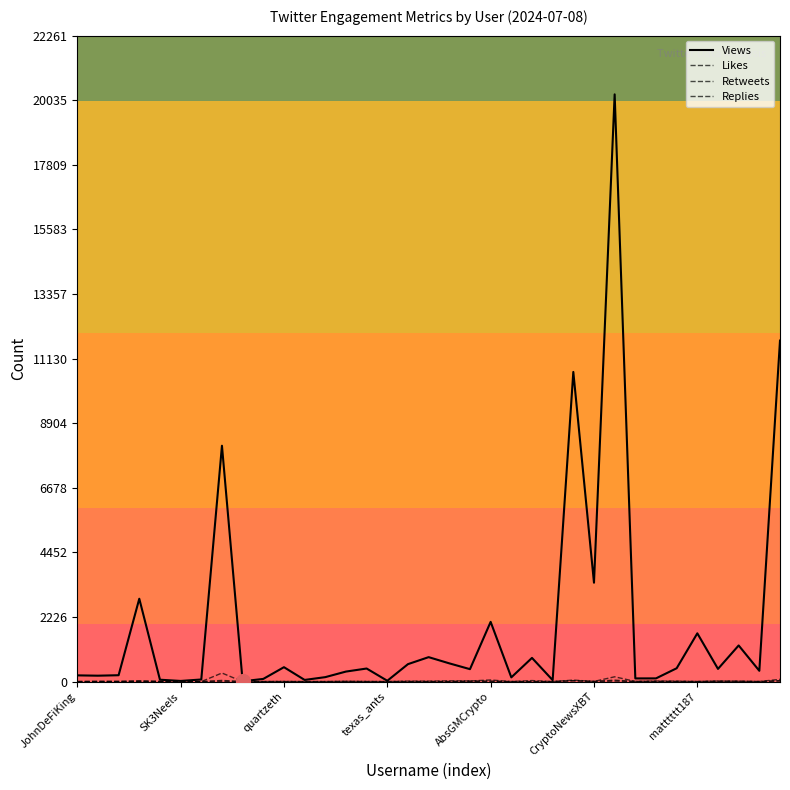

True or false: Likes and Views cross at least once.

False